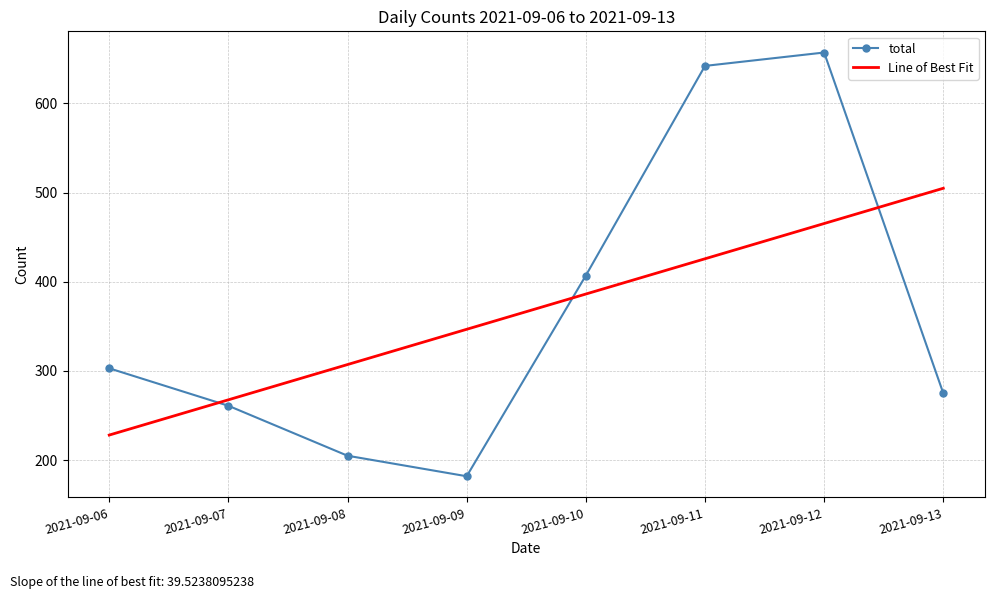

What value does the total series have at 2021-09-13?

275.0